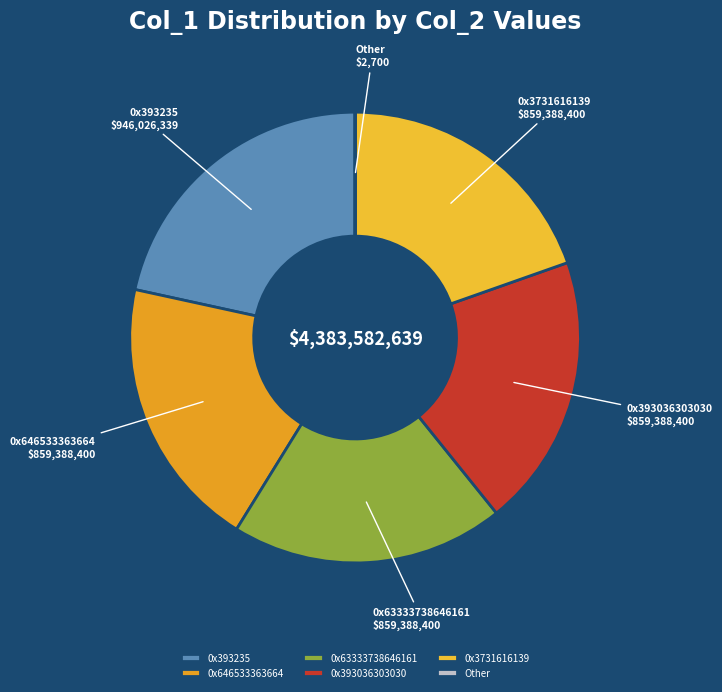

Do 0x63333738646161 and 0x393235 together represent more than half of the pie?

No